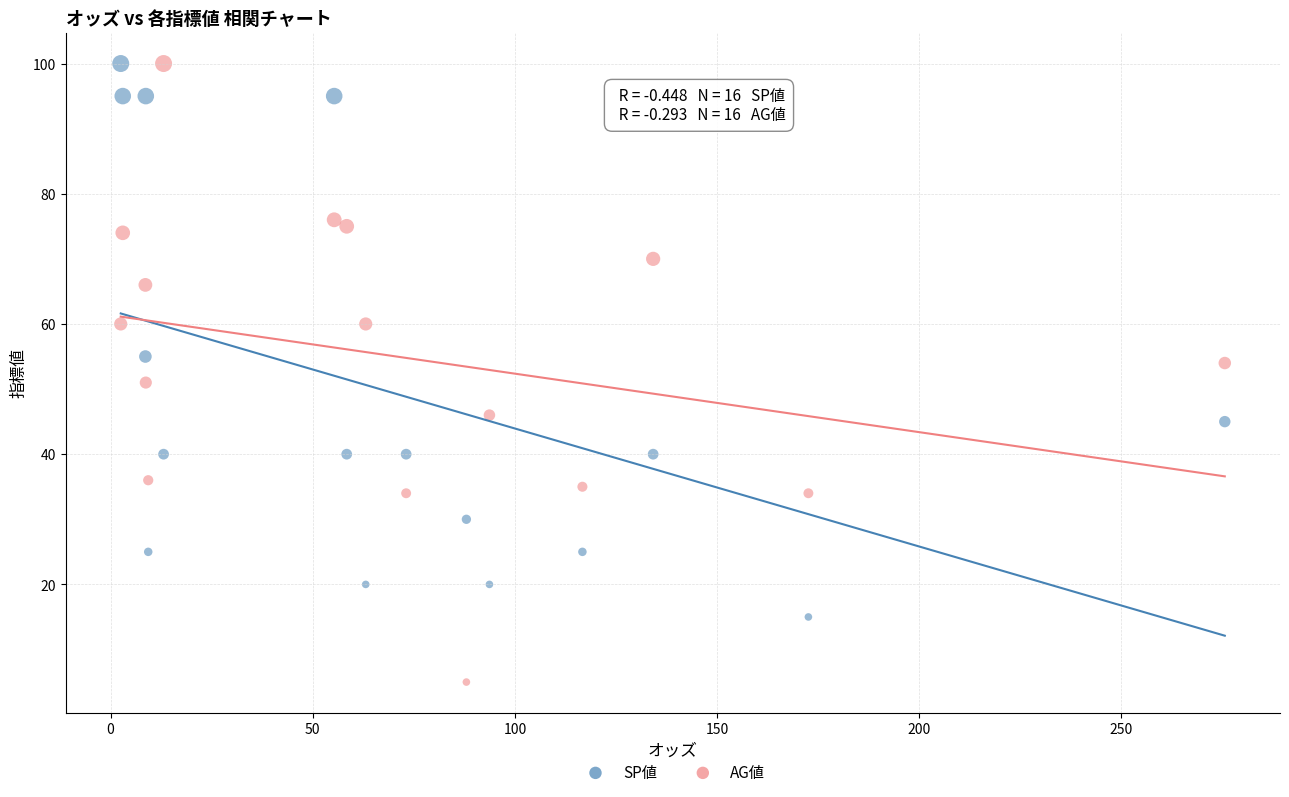

Which series reaches the minimum Y coordinate?

AG値